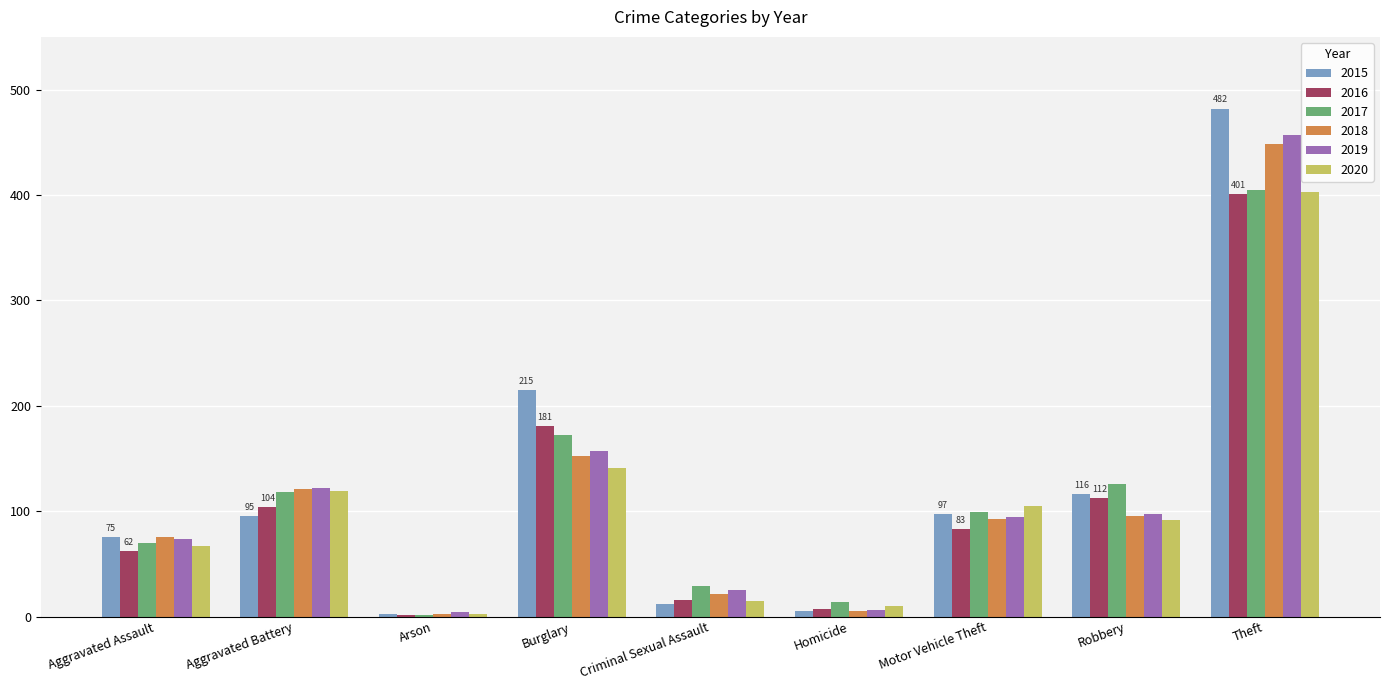

What are all the series names shown in the legend?

2015, 2016, 2017, 2018, 2019, 2020